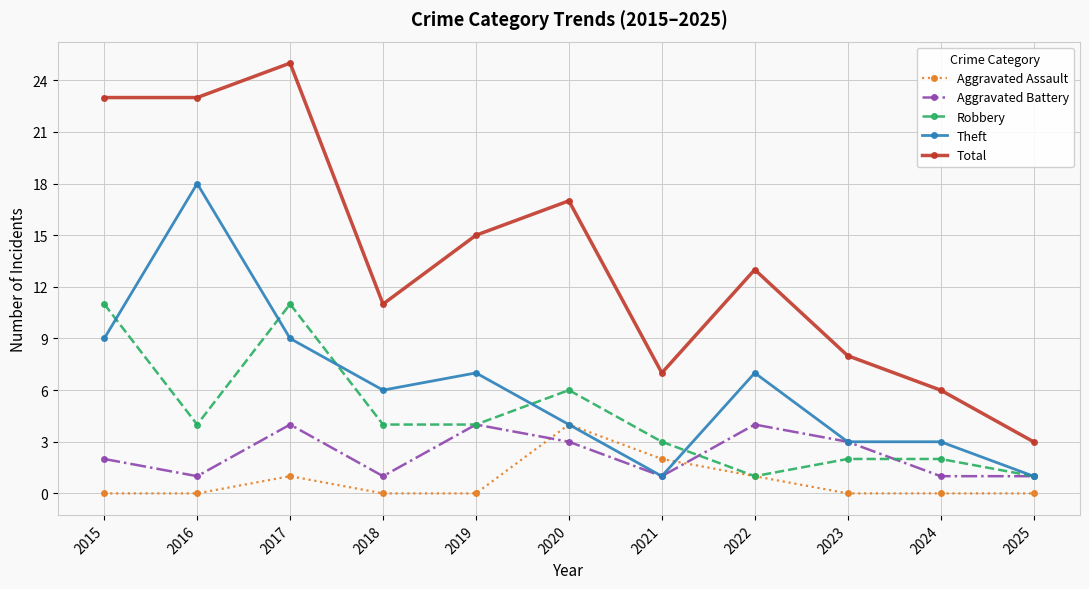

Reading right to left, extract all data points from this chart.

Aggravated Assault: 2025=0	2024=0	2023=0	2022=1	2021=2	2020=4	2019=0	2018=0	2017=1	2016=0	2015=0
Aggravated Battery: 2025=1	2024=1	2023=3	2022=4	2021=1	2020=3	2019=4	2018=1	2017=4	2016=1	2015=2
Robbery: 2025=1	2024=2	2023=2	2022=1	2021=3	2020=6	2019=4	2018=4	2017=11	2016=4	2015=11
Theft: 2025=1	2024=3	2023=3	2022=7	2021=1	2020=4	2019=7	2018=6	2017=9	2016=18	2015=9
Total: 2025=3	2024=6	2023=8	2022=13	2021=7	2020=17	2019=15	2018=11	2017=25	2016=23	2015=23